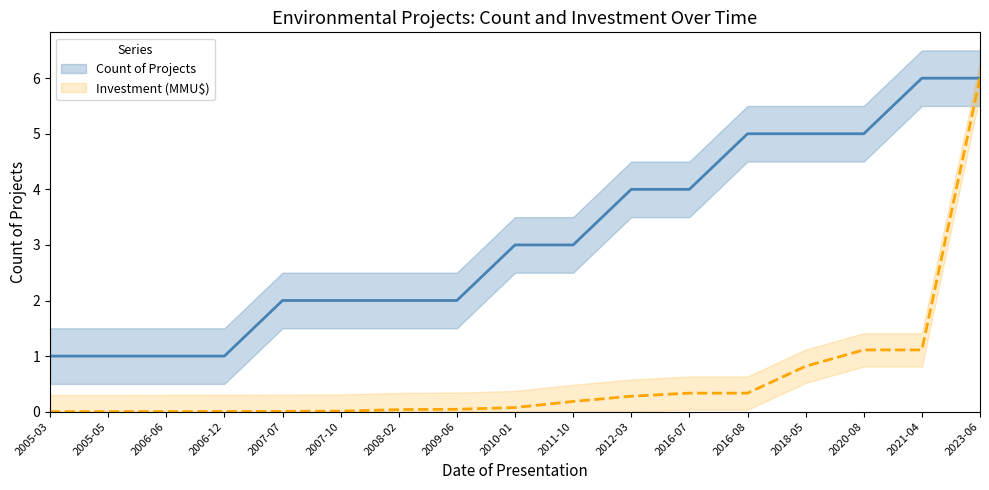

How many data points does each series have?

17